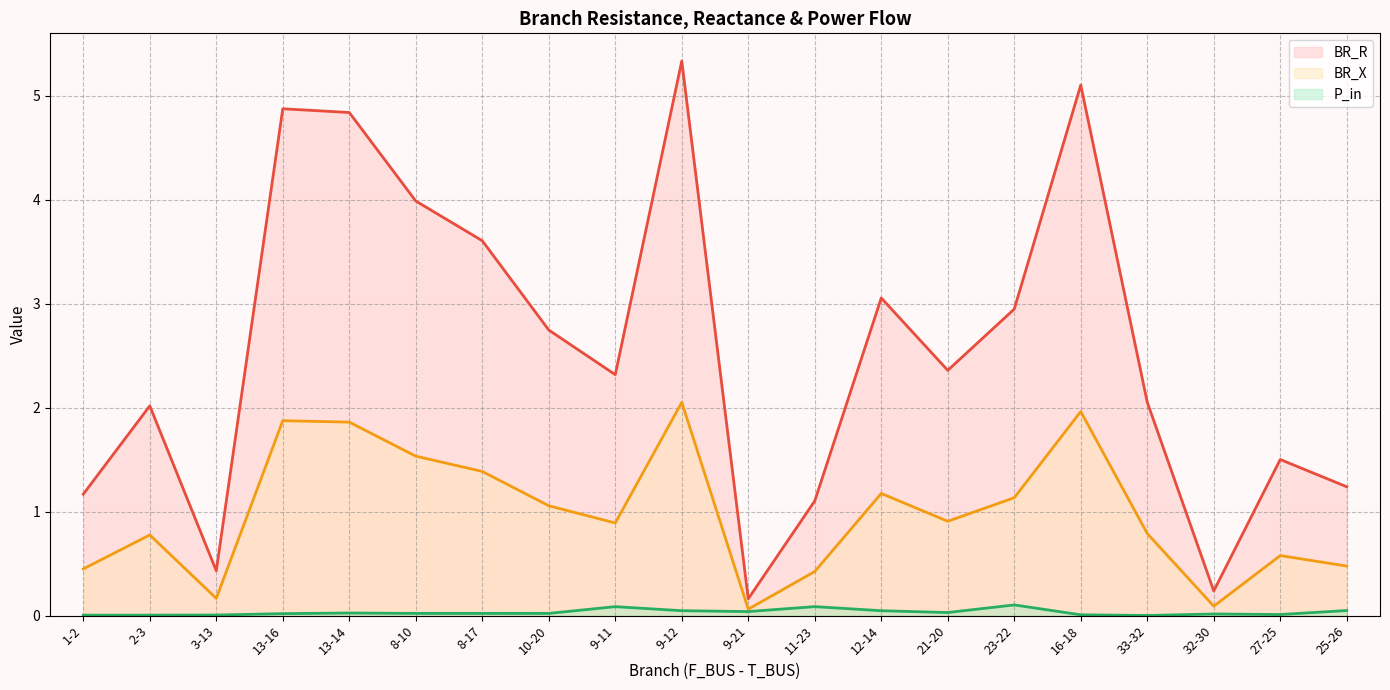

Rank the series by their maximum value, from highest to lowest.

BR_R (line), BR_X (line), P_in (line)